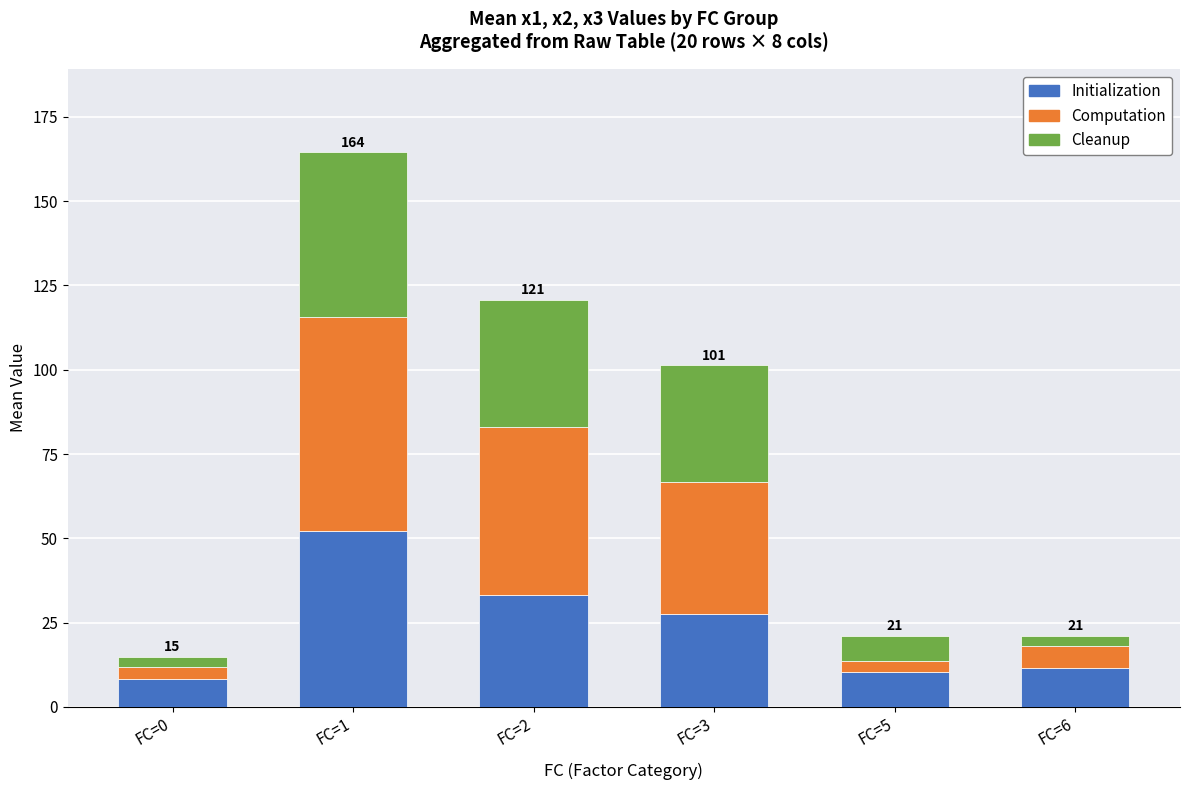

What is the lowest value of the Initialization series?

8.2